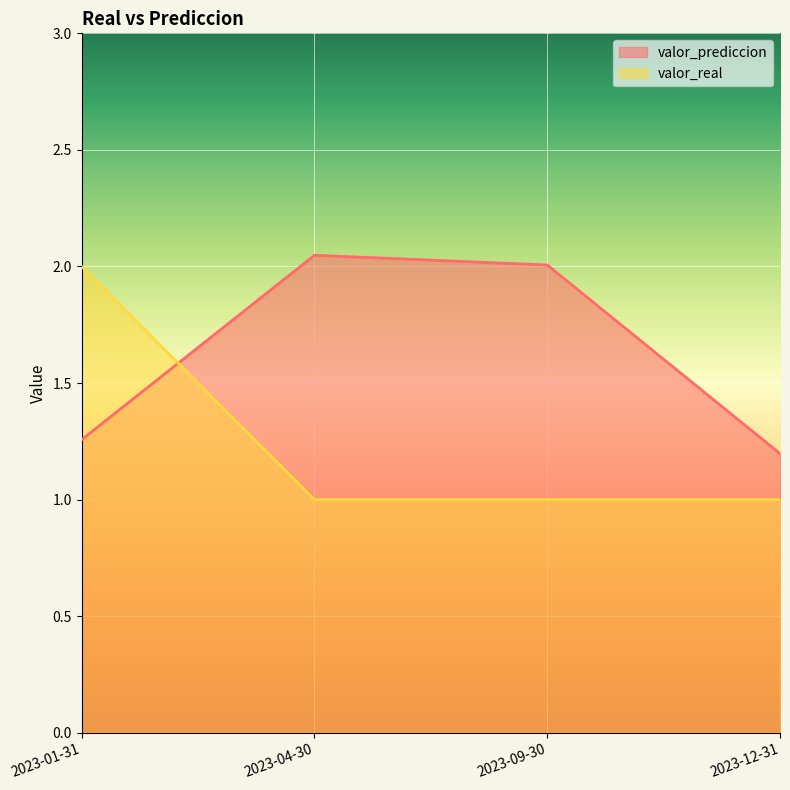

The valor_prediccion series shows 0.4 at 2023-12-31. True or false?

False